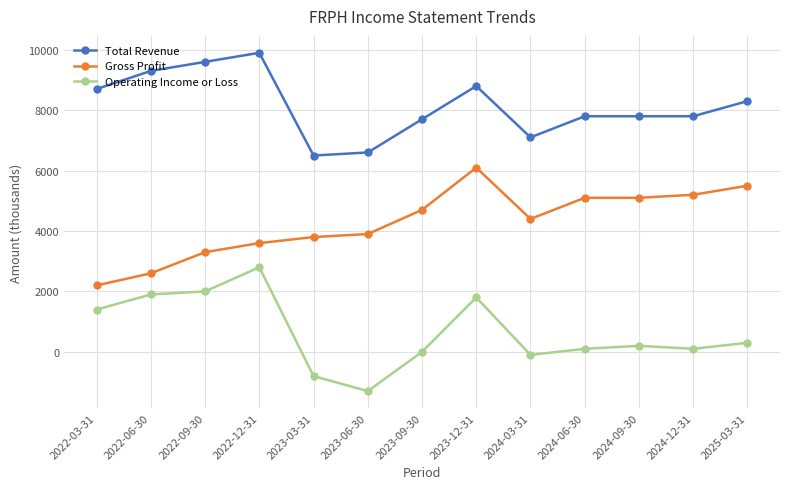

What is the label of the 6th point from the right?

2023-12-31